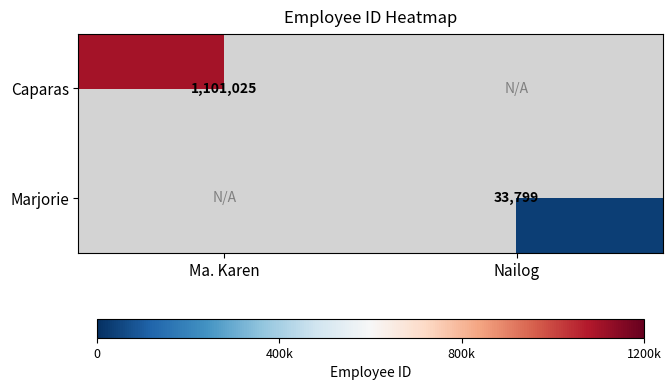

The Caparas series shows 405599 at Ma. Karen. True or false?

False